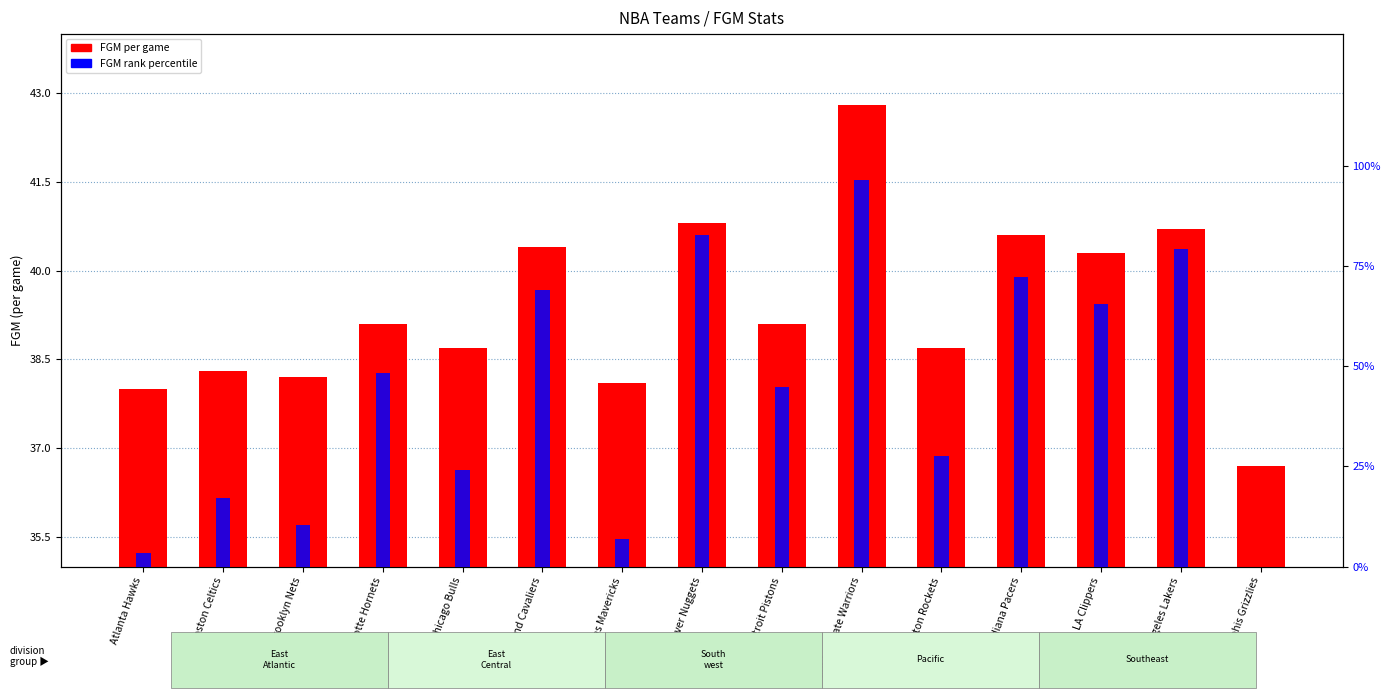

At how many categories does at least one series exceed 47?

7